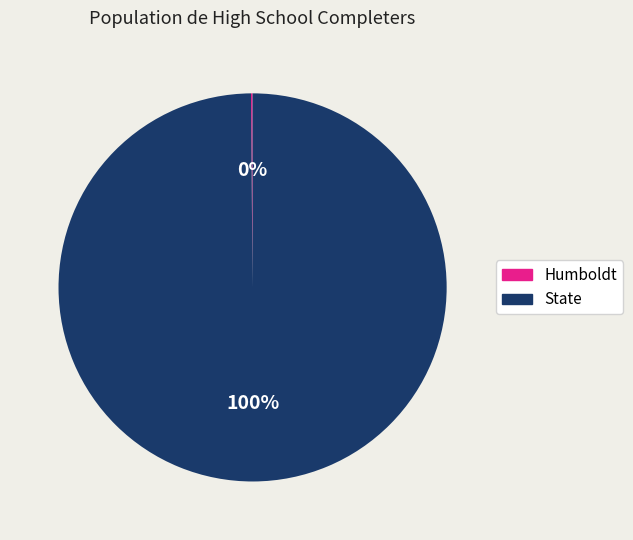

What percentage is the State slice, to the nearest percent?

100%